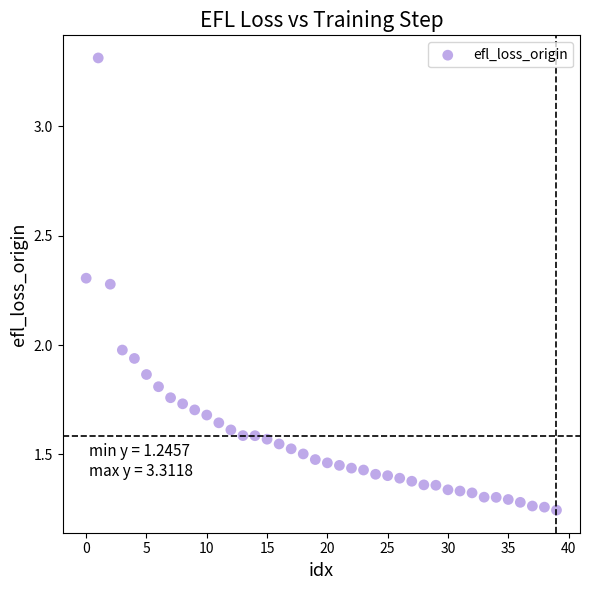

What is the range of Y values (max minus min)?

2.1